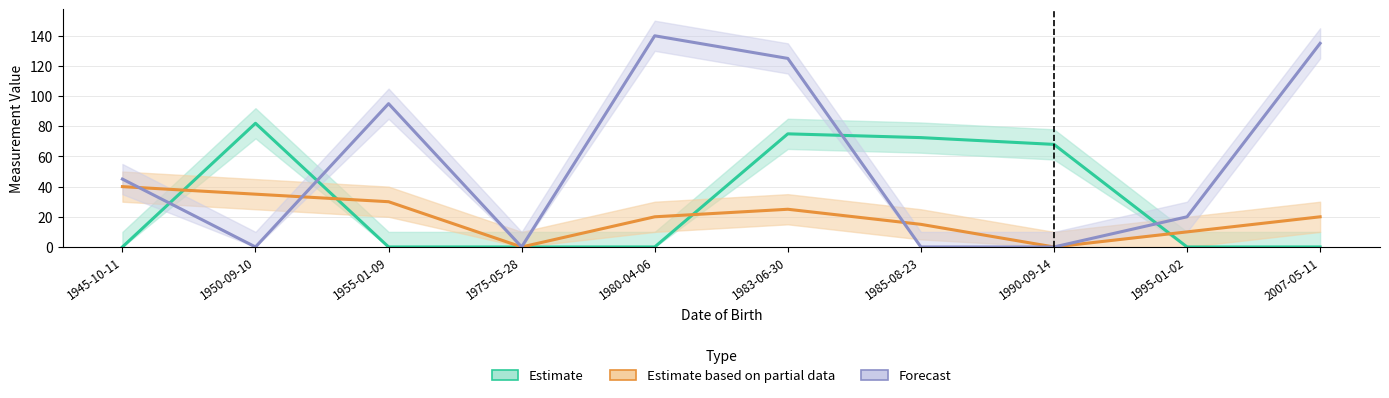

Reading right to left, transcribe all the data shown in this chart.

Estimate: 2007-05-11=0.0	1995-01-02=0.0	1990-09-14=68.0	1985-08-23=72.5	1983-06-30=75.0	1980-04-06=0.0	1975-05-28=0.0	1955-01-09=0.0	1950-09-10=82.0	1945-10-11=0.0
Estimate based on partial data: 2007-05-11=20.0	1995-01-02=10.0	1990-09-14=0.0	1985-08-23=15.0	1983-06-30=25.0	1980-04-06=20.0	1975-05-28=0.0	1955-01-09=30.0	1950-09-10=35.0	1945-10-11=40.0
Forecast: 2007-05-11=135.0	1995-01-02=20.0	1990-09-14=0.0	1985-08-23=0.0	1983-06-30=125.0	1980-04-06=140.0	1975-05-28=0.0	1955-01-09=95.0	1950-09-10=0.0	1945-10-11=45.0